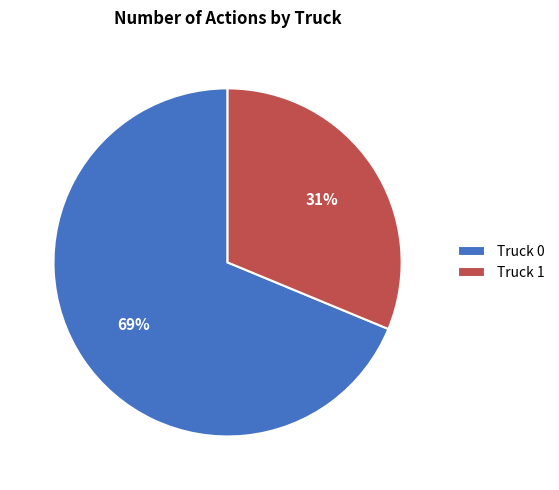

To the nearest percent, what is the combined percentage of Truck 0 and Truck 1?

100%